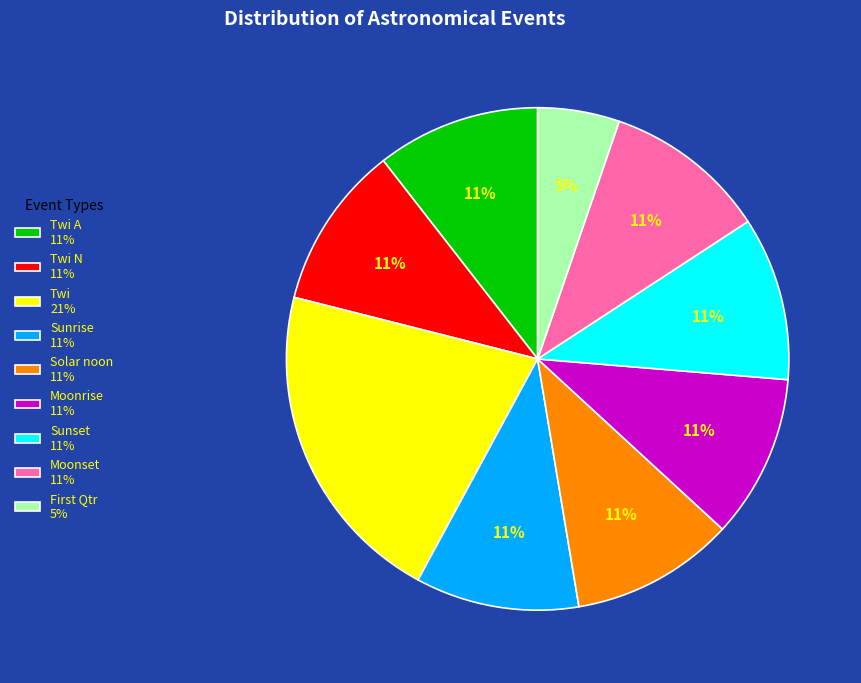

Is the sum of Twi A 11% and Sunrise 11% greater than half?

No